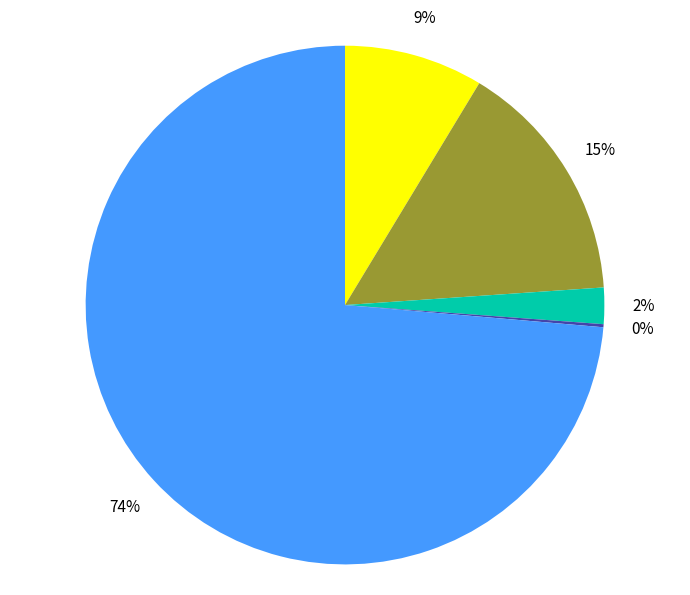

To the nearest percent, what is the average slice percentage?

20%